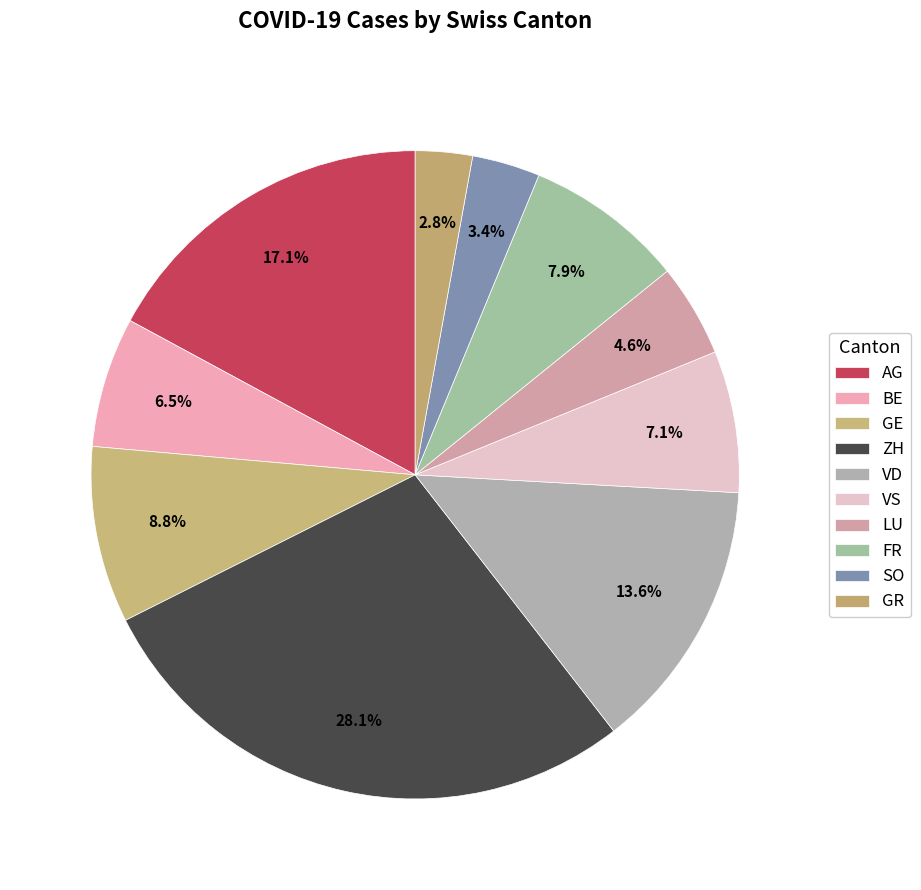

Approximately how many times larger is the value at GR compared to GE?

0.3